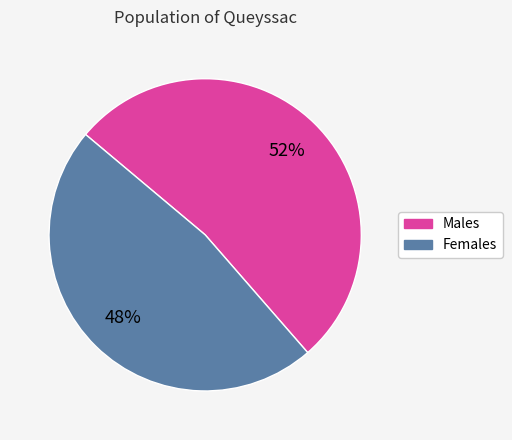

To the nearest percent, what is the average slice percentage?

50%